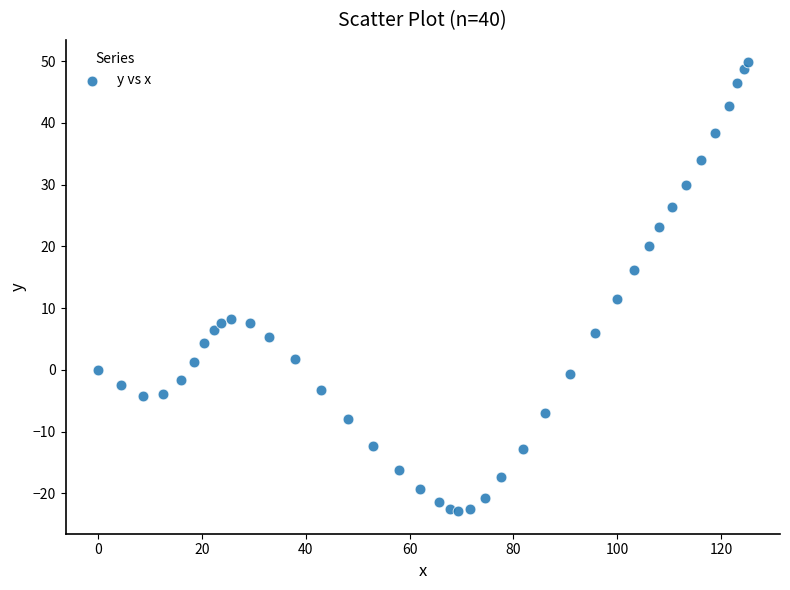

What is the range of Y values (max minus min)?

72.7